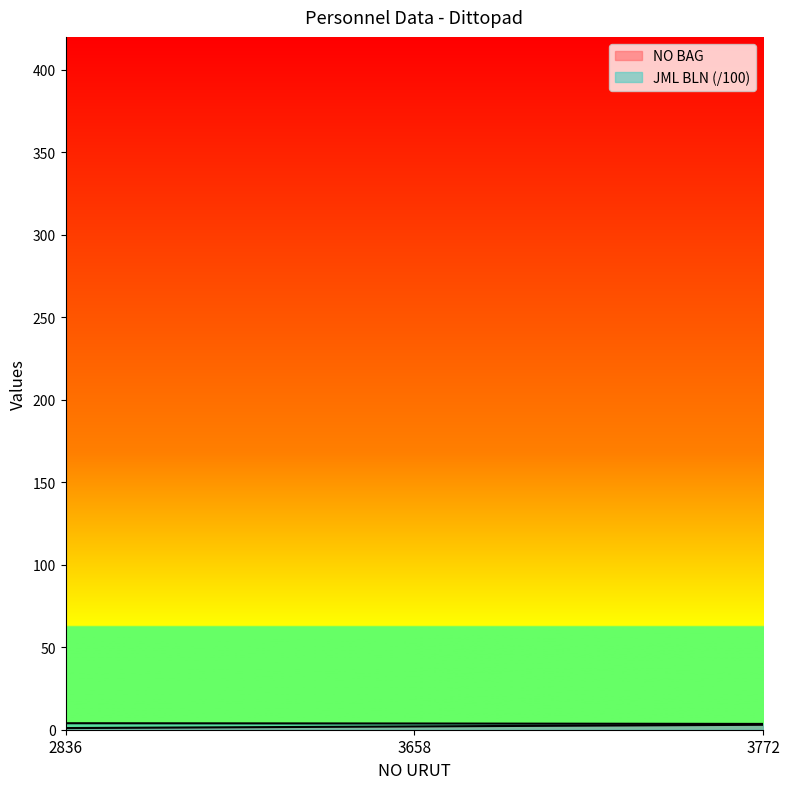

Between 2836 and 3658, which series saw the biggest shift?

NO BAG